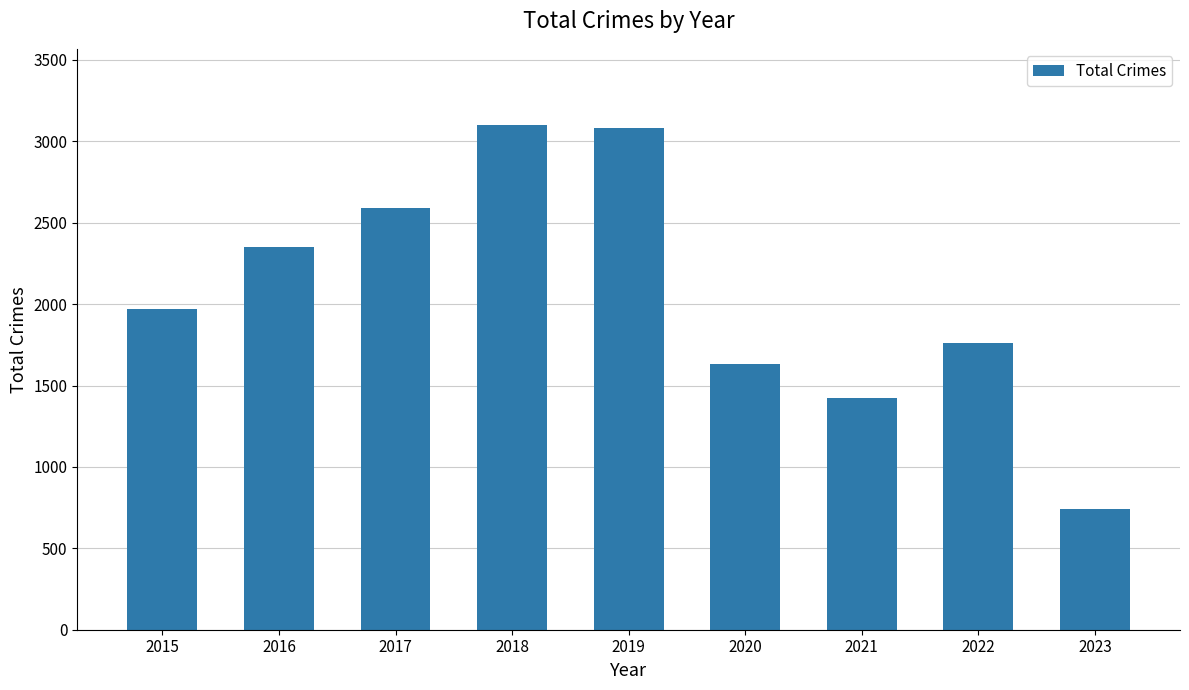

What is the difference between the second highest and second lowest values?

1659